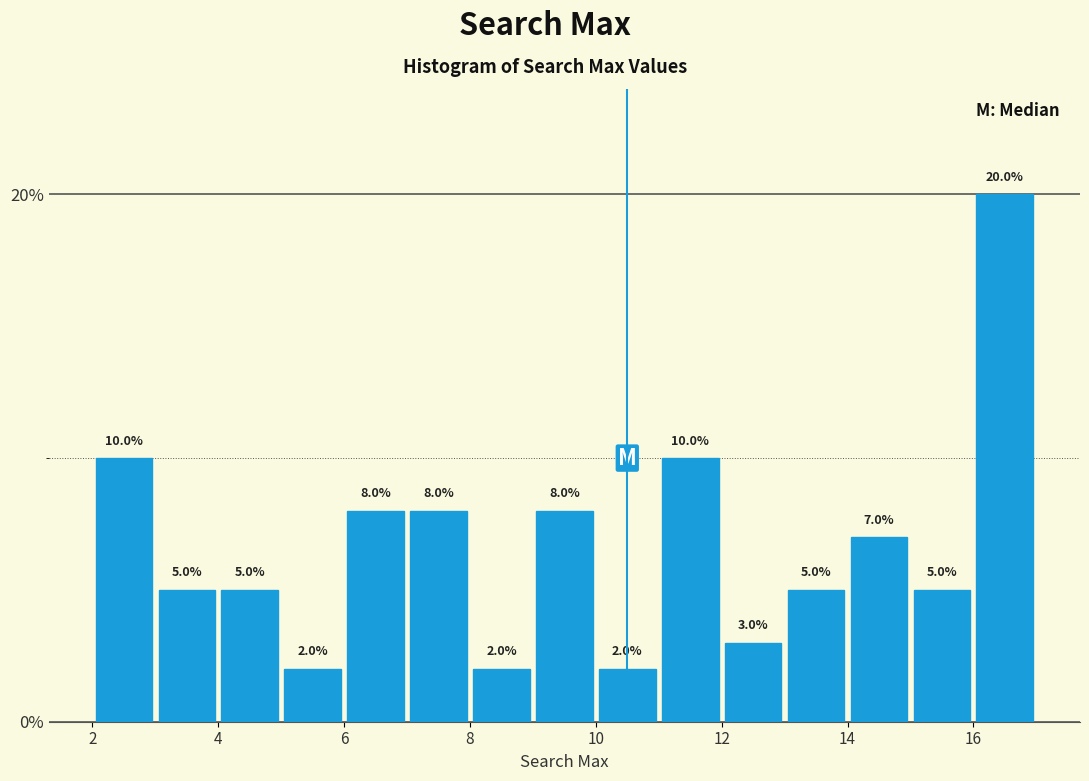

Reading left to right, transcribe this chart: for each bar, give the range it covers on the x-axis and its height.

2 to 3: 10.0
3 to 4: 5.0
4 to 5: 5.0
5 to 6: 2.0
6 to 7: 8.0
7 to 8: 8.0
8 to 9: 2.0
9 to 10: 8.0
10 to 11: 2.0
11 to 12: 10.0
12 to 13: 3.0
13 to 14: 5.0
14 to 15: 7.0
15 to 16: 5.0
16 to 17: 20.0